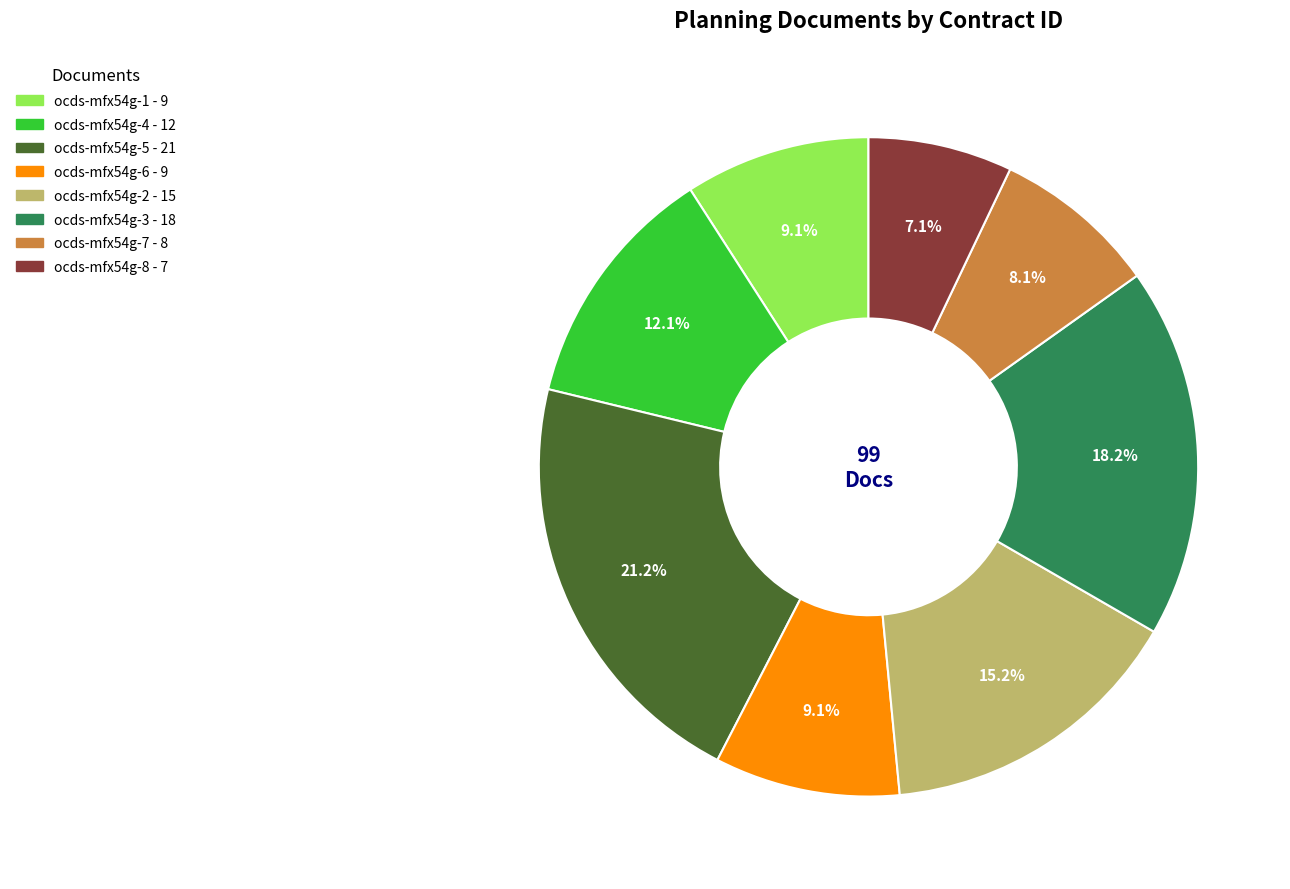

Combined, what portion of the pie is ocds-mfx54g-1 and ocds-mfx54g-5?

30.3%